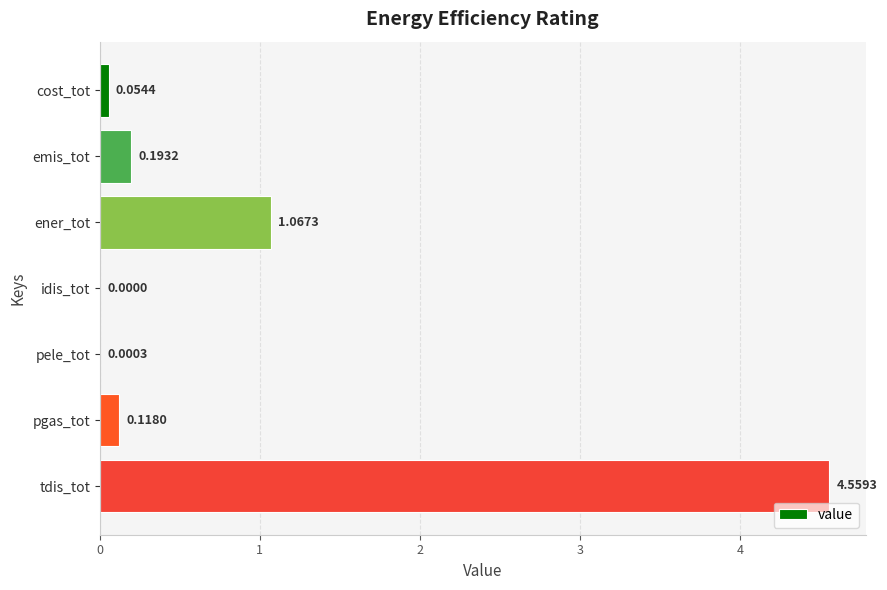

At which label is the value closest to 2?

ener_tot